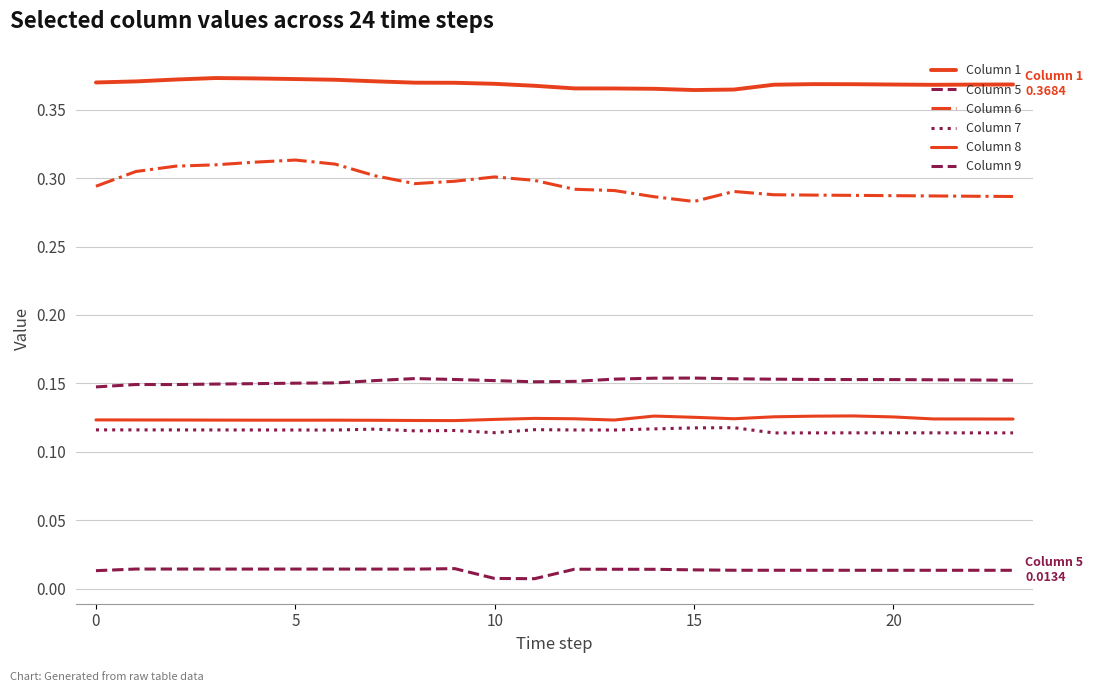

True or false: Column 7 and Column 9 cross at least once.

False